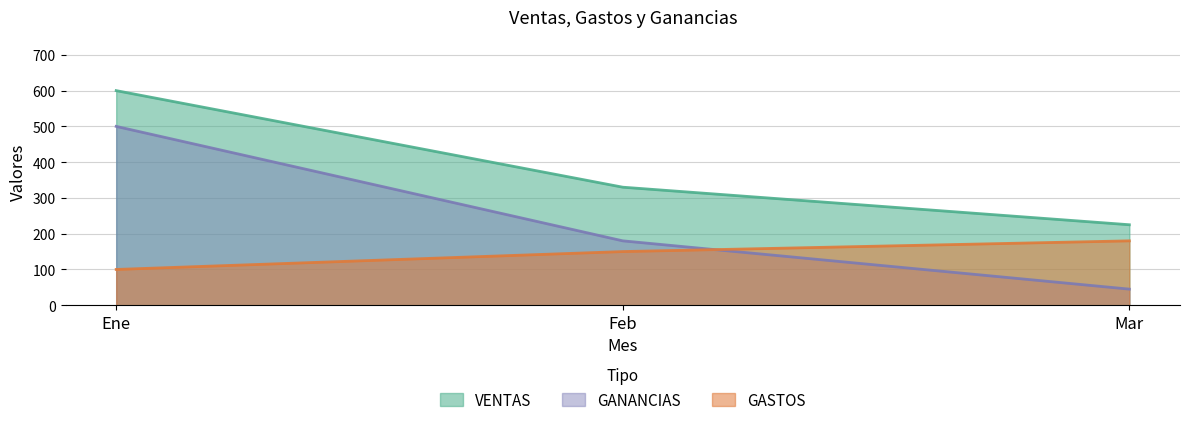

What is the average value of the GANANCIAS series?

242